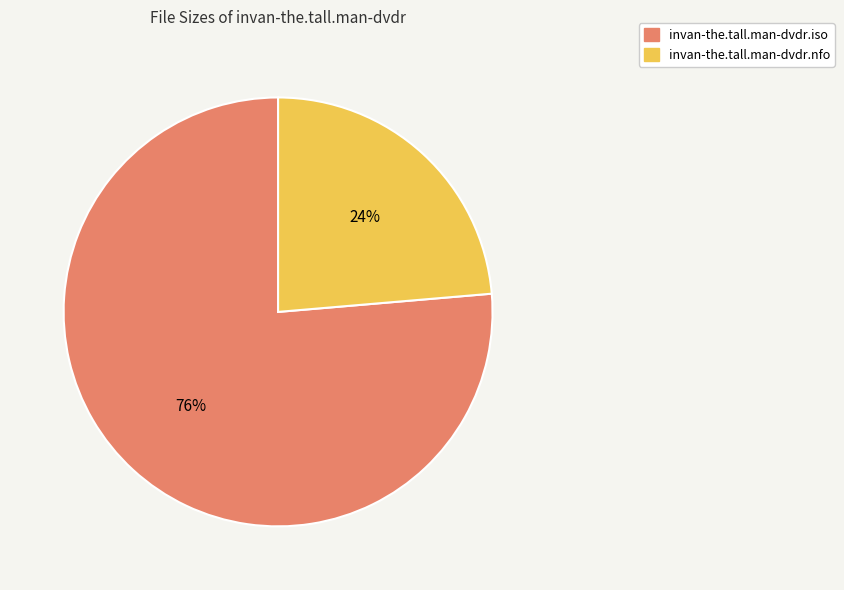

Count the number of slices in the pie.

2